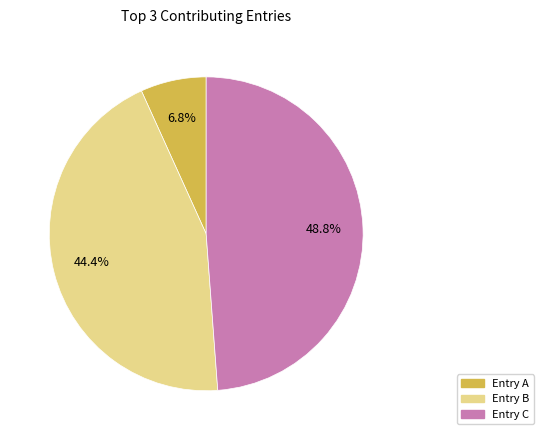

What is the total percentage of Entry A and Entry C?

55.6%